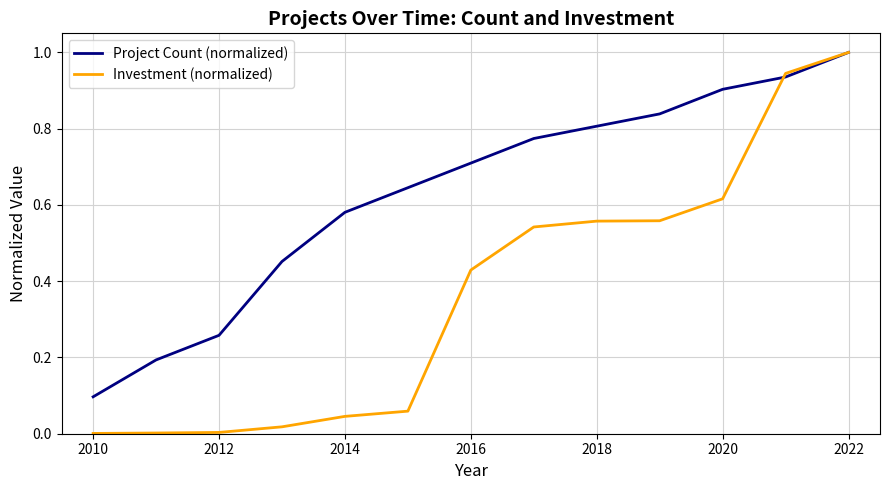

True or false: Project Count (normalized) has more than 0 interior local peaks.

False